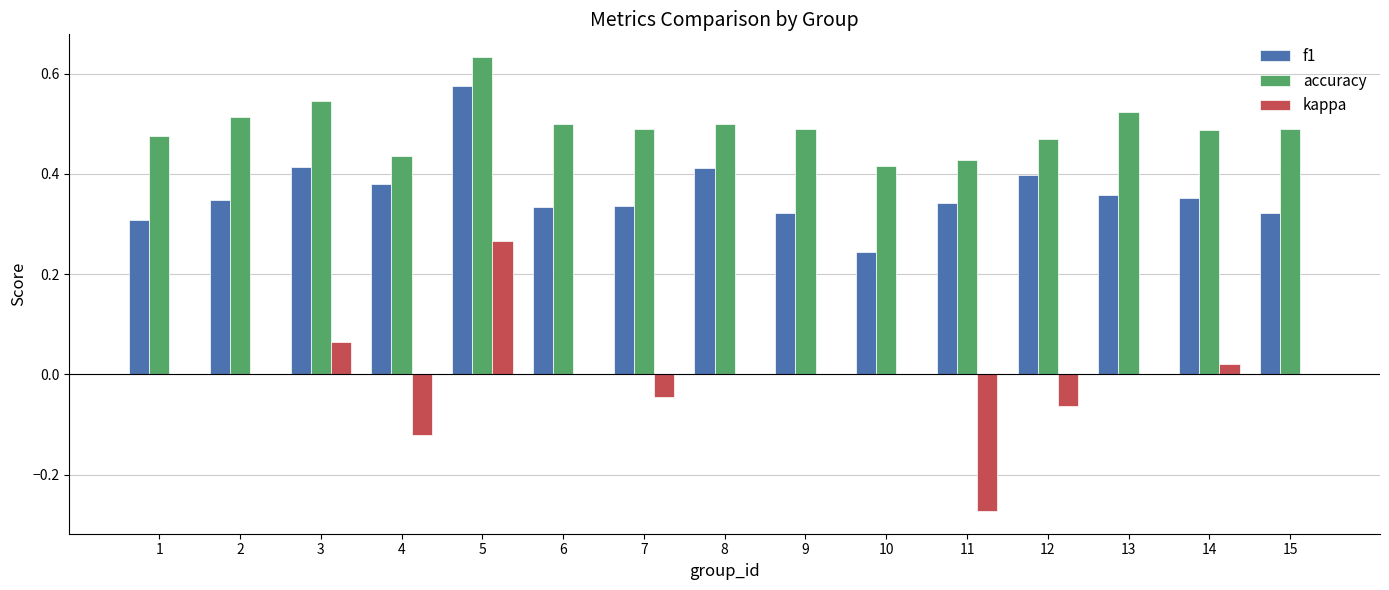

What are all the series names shown in the legend?

f1, accuracy, kappa